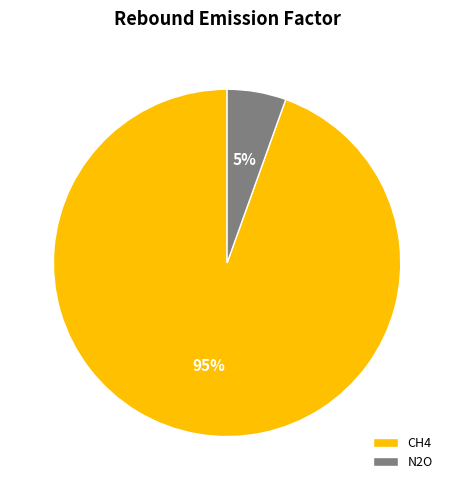

Which slice is the smallest?

N2O